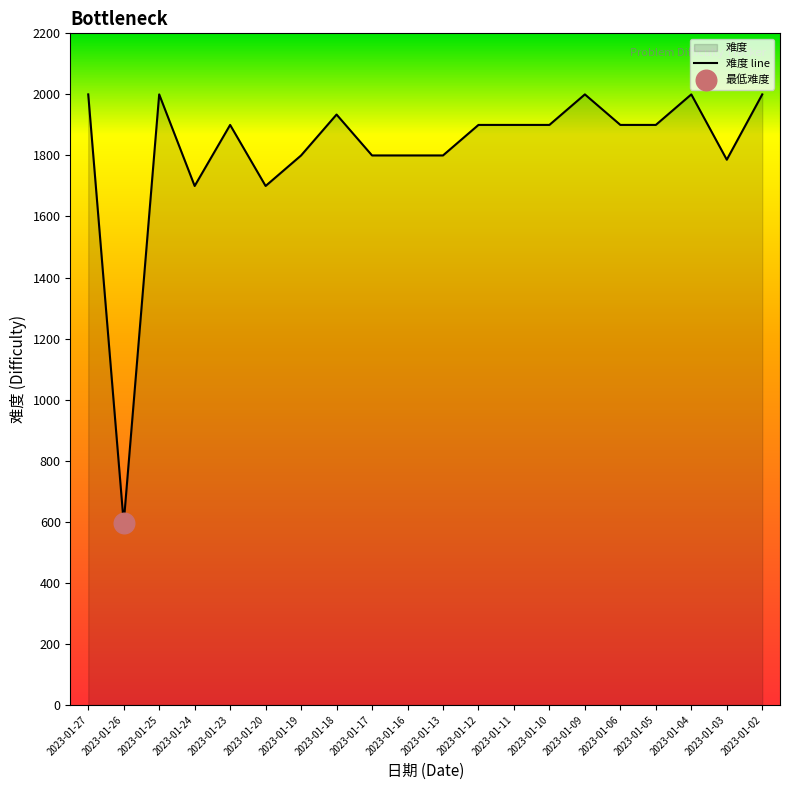

Approximately how many times larger is the value at 2023-01-11 compared to 2023-01-16?

1.1